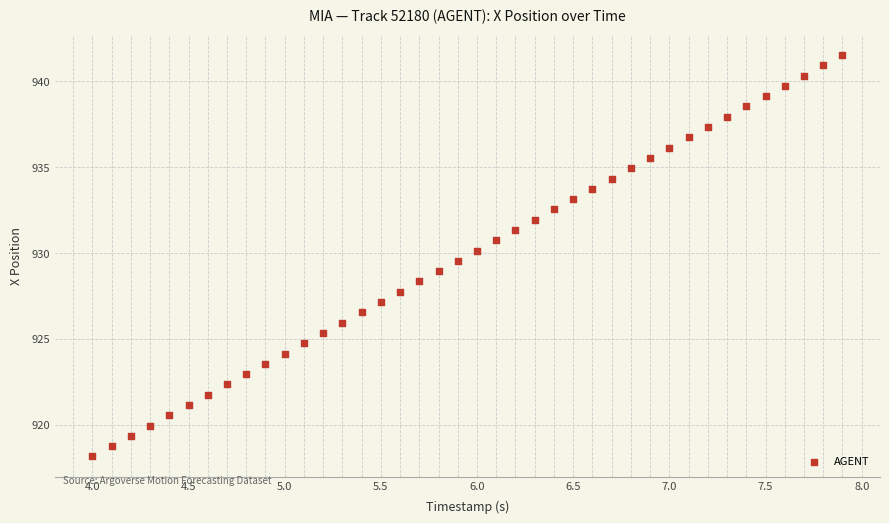

What is the range of X values (max minus min)?

3.9